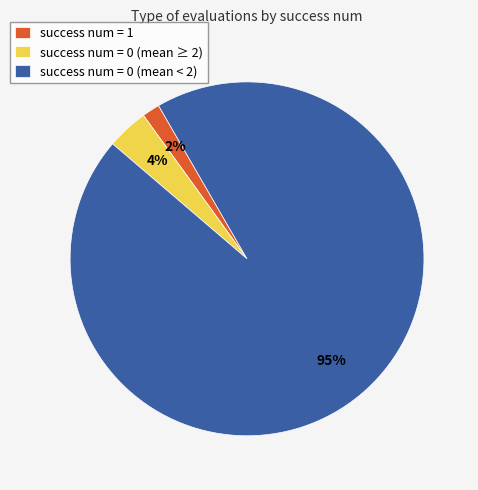

Rank the categories by value from lowest to highest.

success num = 1, success num = 0 (mean ≥ 2), success num = 0 (mean < 2)